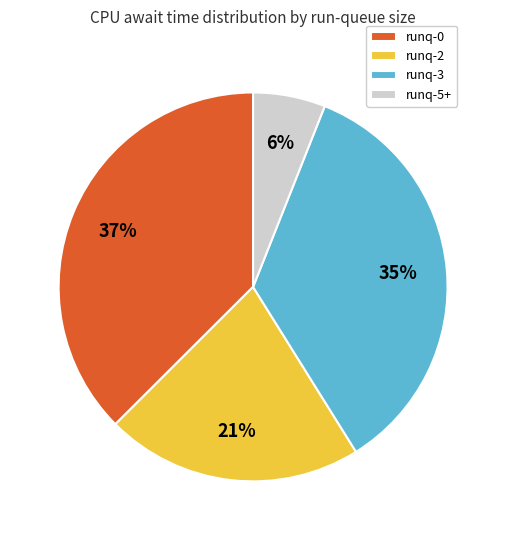

Does runq-2 represent more than half of the total?

No